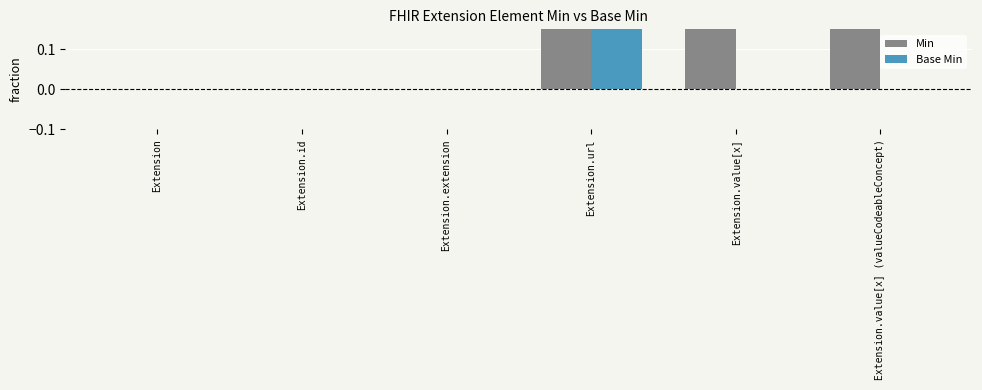

What position from the right is Extension.value[x] (valueCodeableConcept)?

1